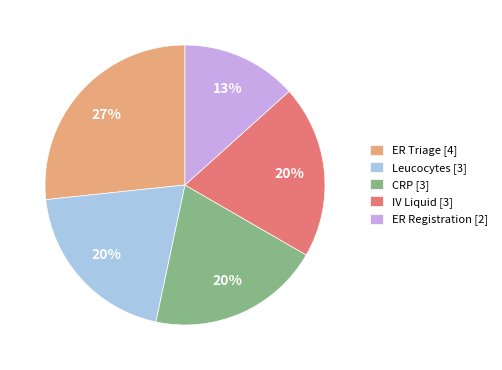

To the nearest percent, what is the combined percentage of IV Liquid and CRP?

40%